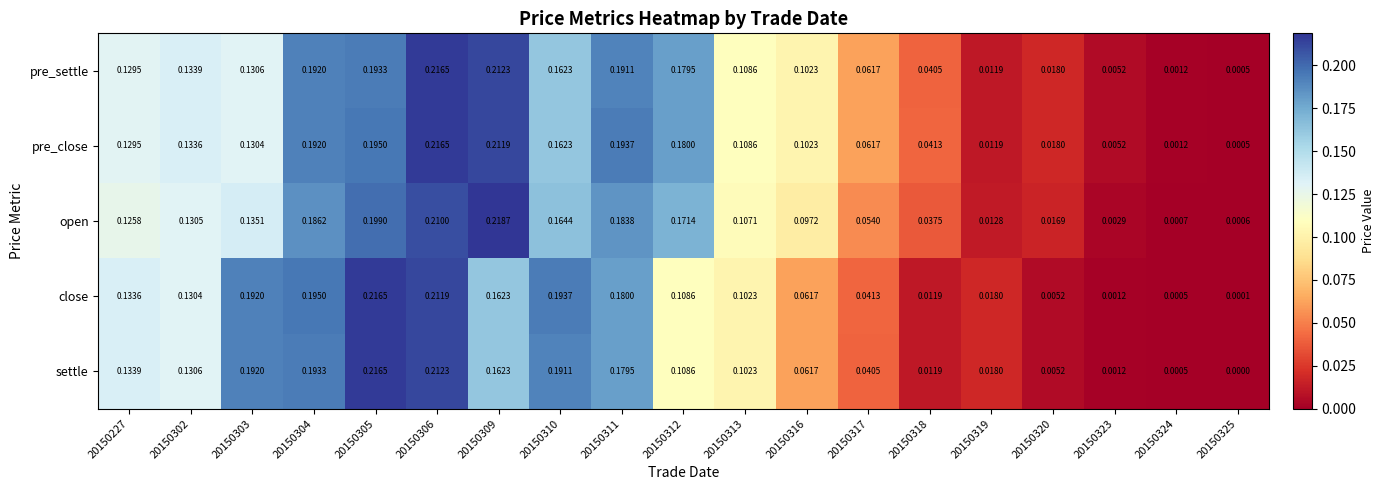

Between 20150304 and 20150305, which series saw the biggest shift?

settle